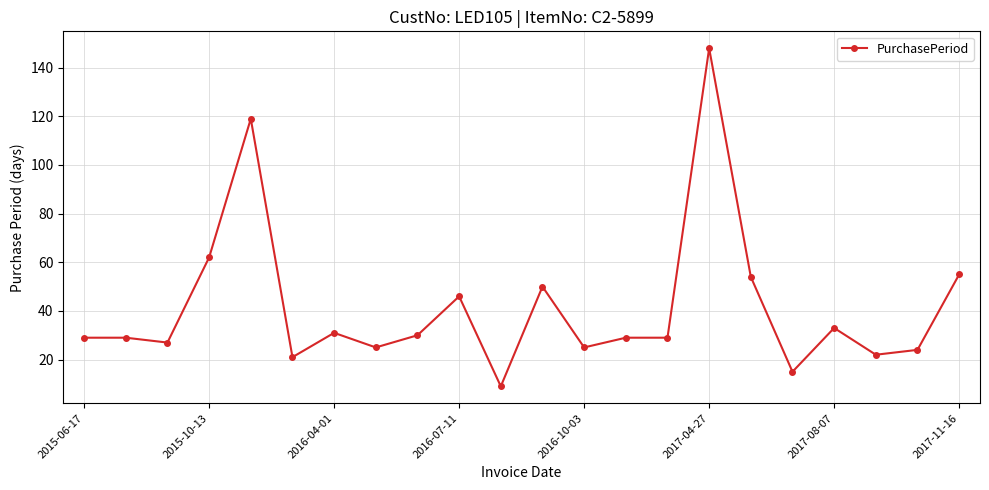

What is the average value?

41